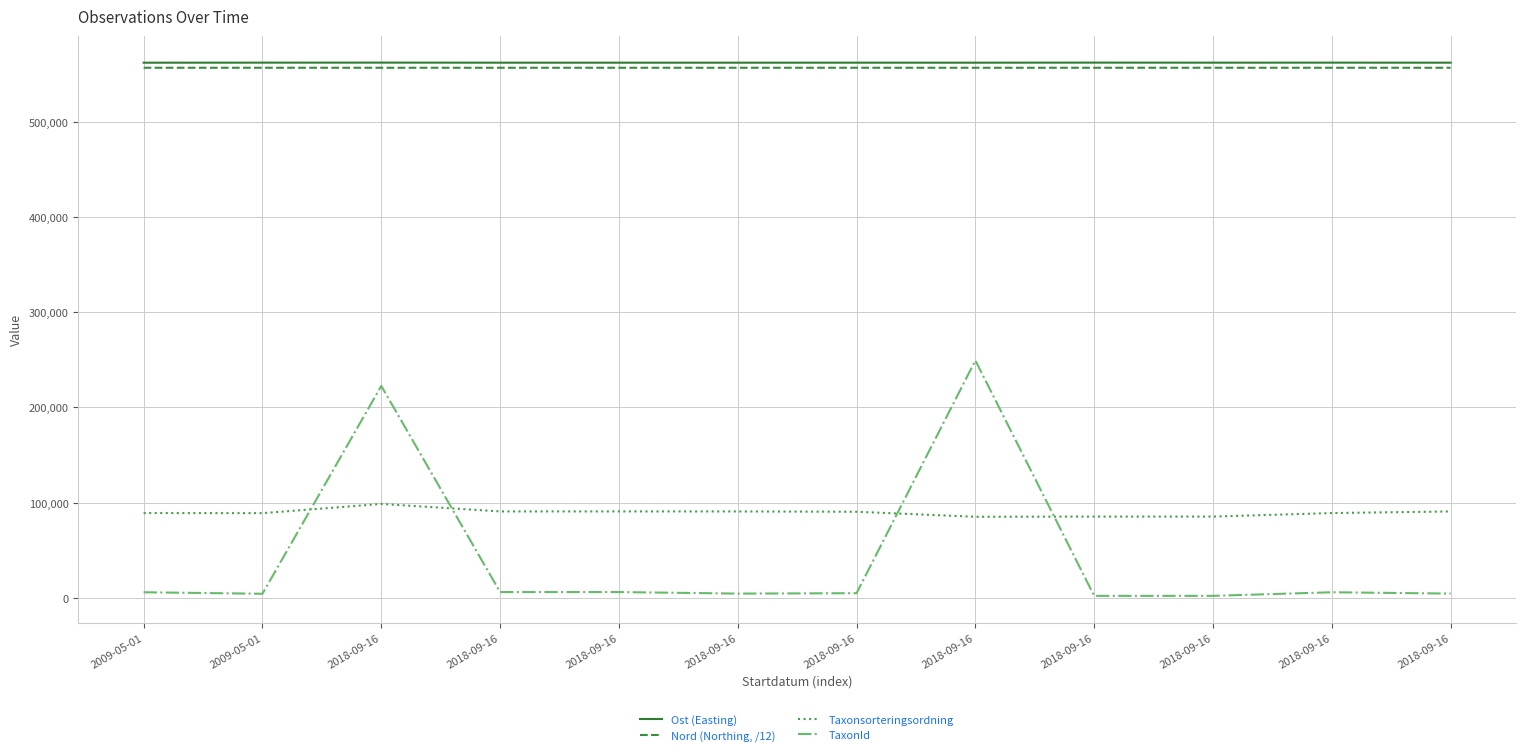

The Nord (Northing, /12) series shows 290422.8 at 2018-09-16. True or false?

False